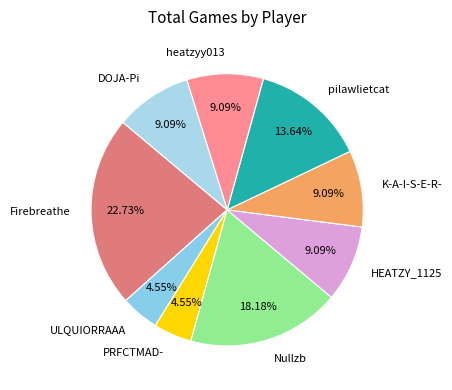

What is the ratio of the value at HEATZY_1125 to the value at Nullzb?

0.5